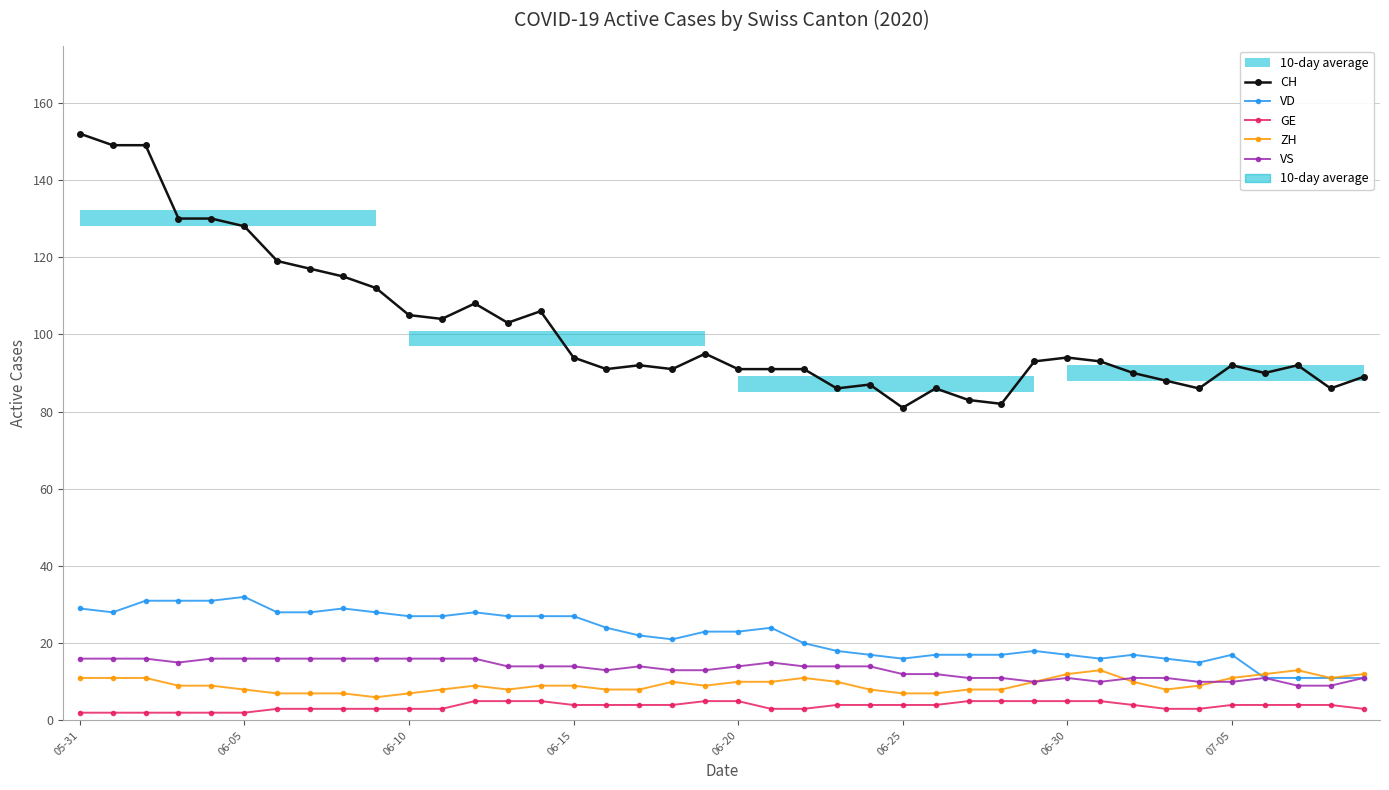

What is the difference between the VD values at 37 and 9?

17